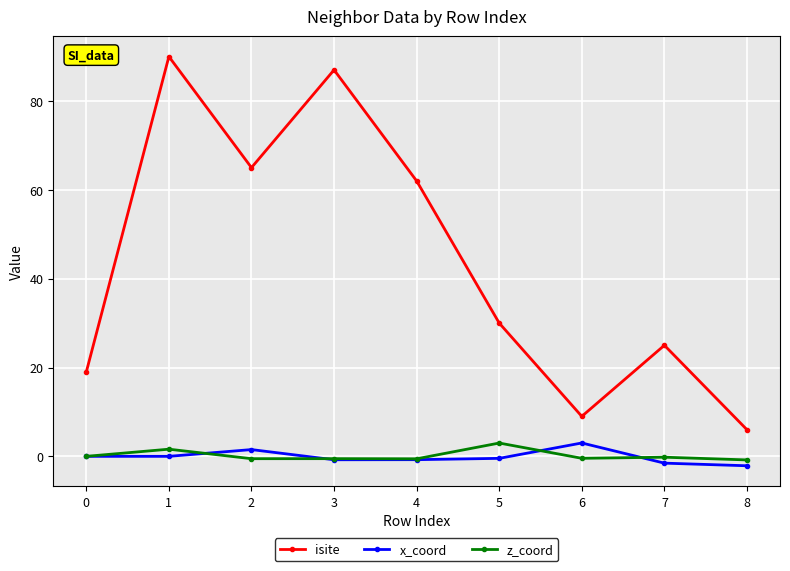

What is the greatest value displayed?

90.0